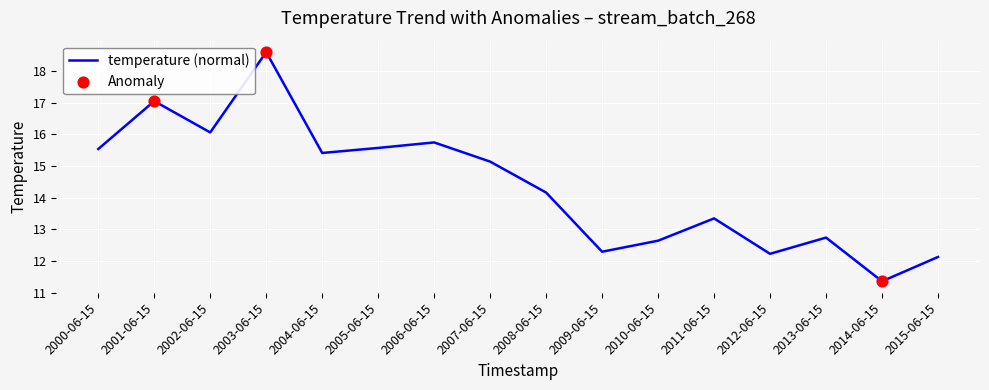

Between 2006-06-15 and 2007-06-15, which is larger?

2006-06-15